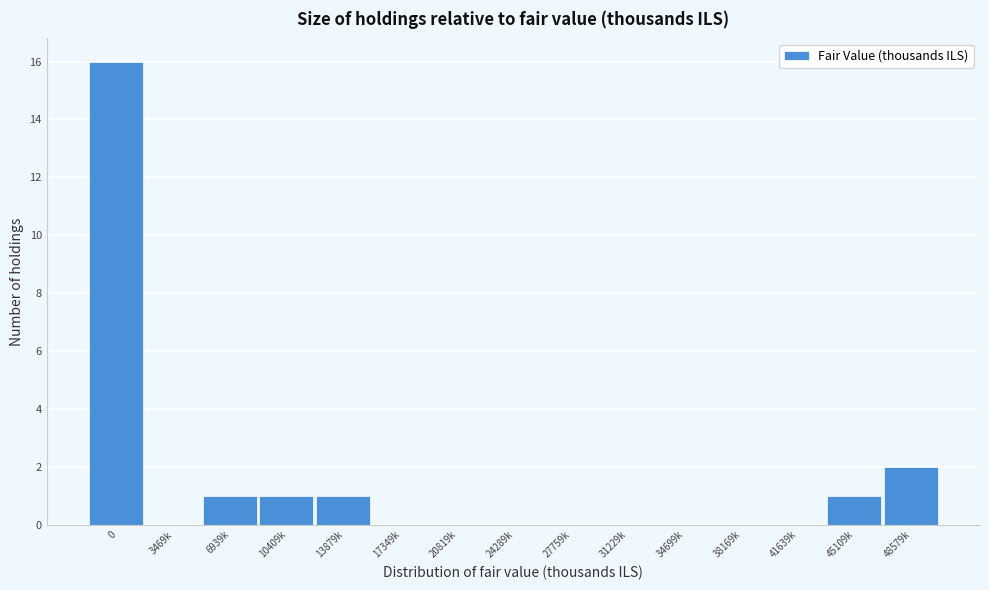

Reading left to right, extract all data points from this chart.

0=16	3469k=0	6939k=1	10409k=1	13879k=1	17349k=0	20819k=0	24289k=0	27759k=0	31229k=0	34699k=0	38169k=0	41639k=0	45109k=1	48579k=2